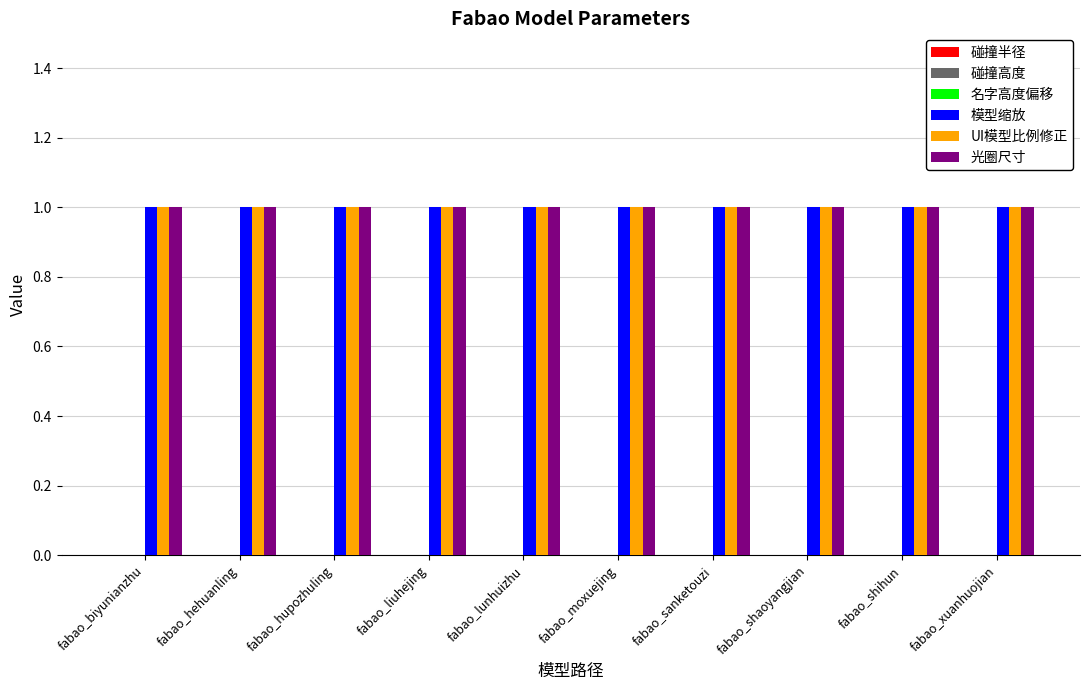

What is the maximum value for 模型缩放?

1